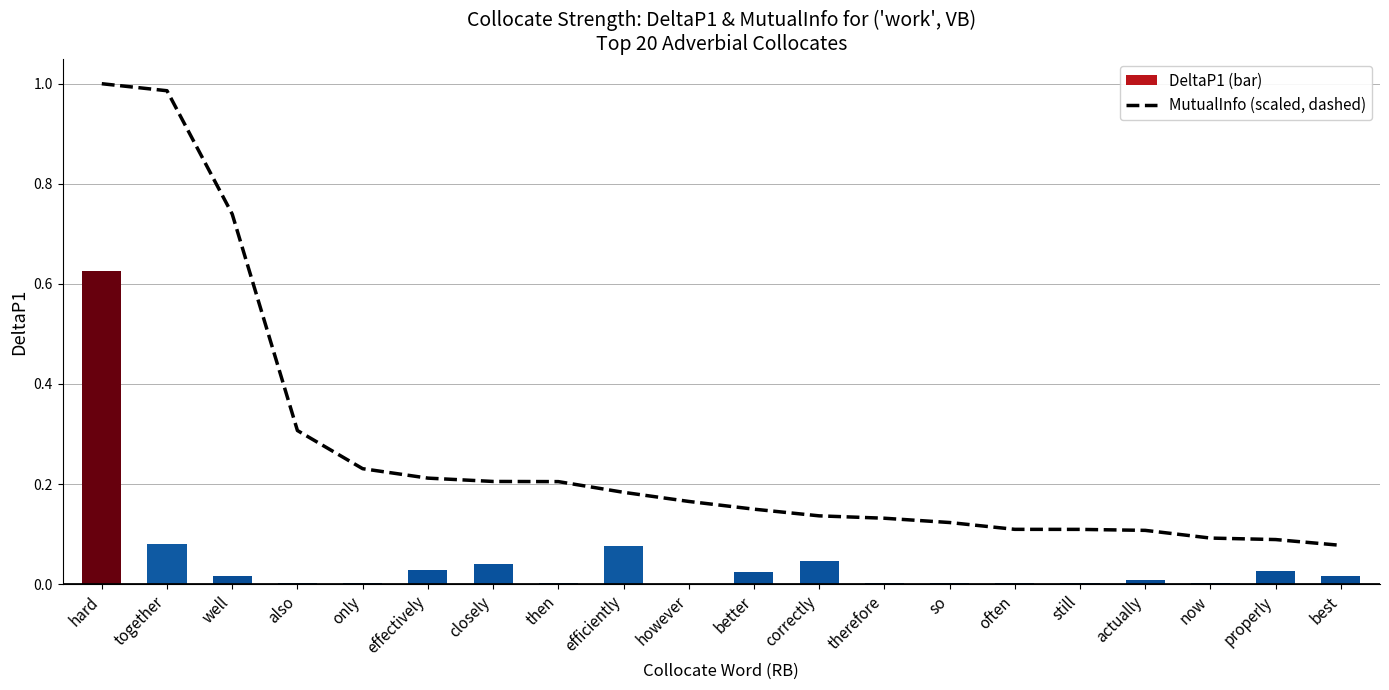

At which category does the chart reach its peak across all series?

hard